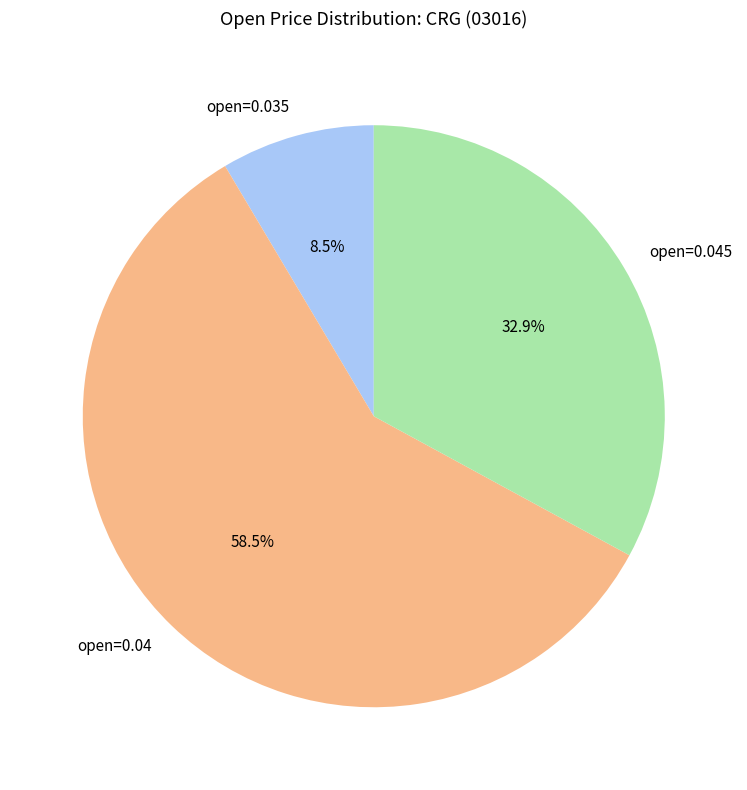

Do open=0.04 and open=0.035 together represent more than half of the pie?

Yes